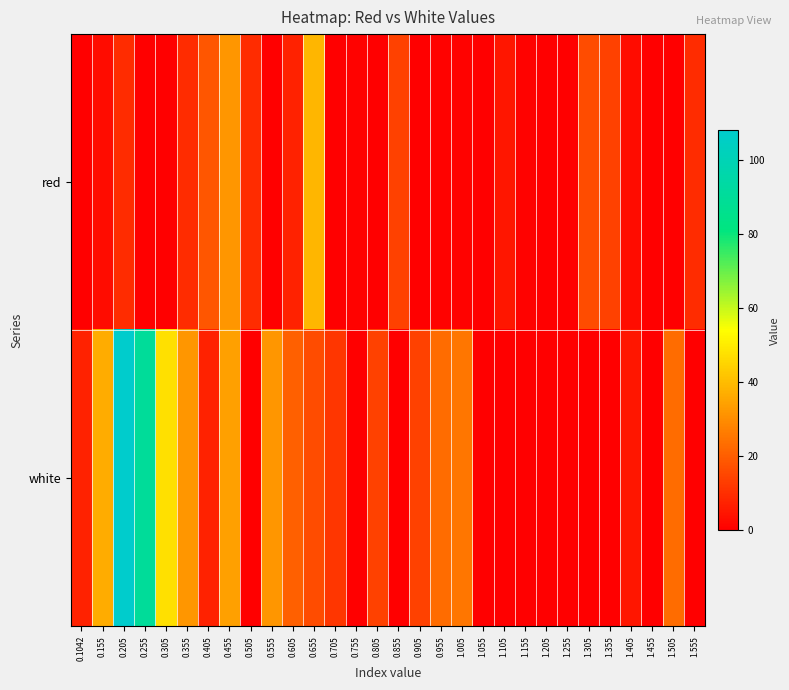

Between 1.005 and 0.405, which is larger?

0.405